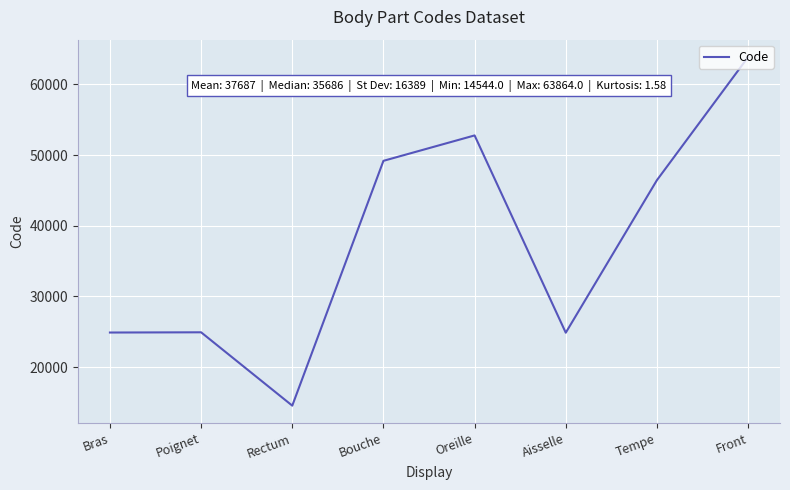

What is the change in value from Poignet to Oreille?

+27858